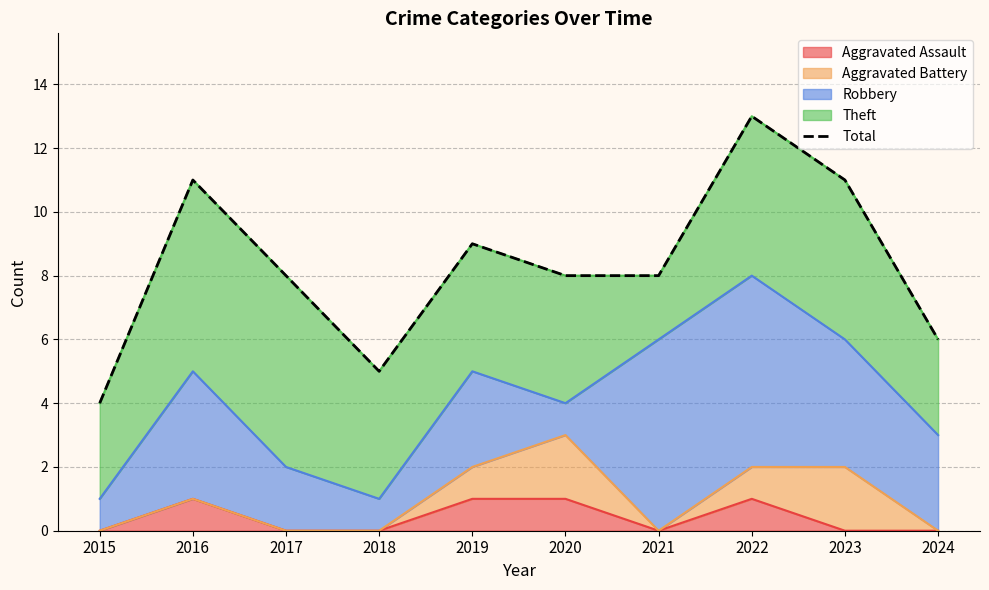

What is the value of the 2nd point from the left?

11